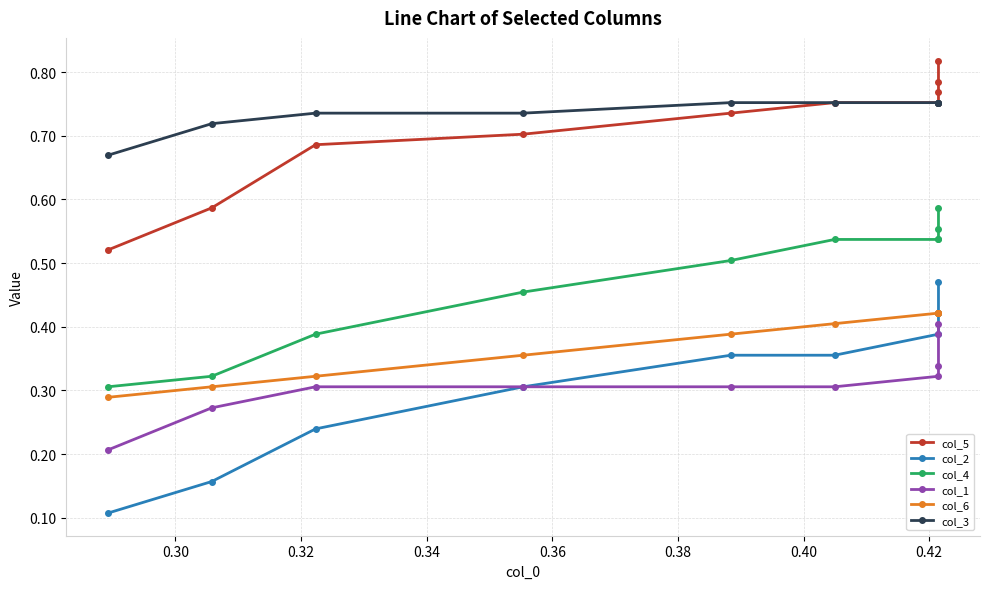

True or false: col_2 and col_6 cross at least once.

False